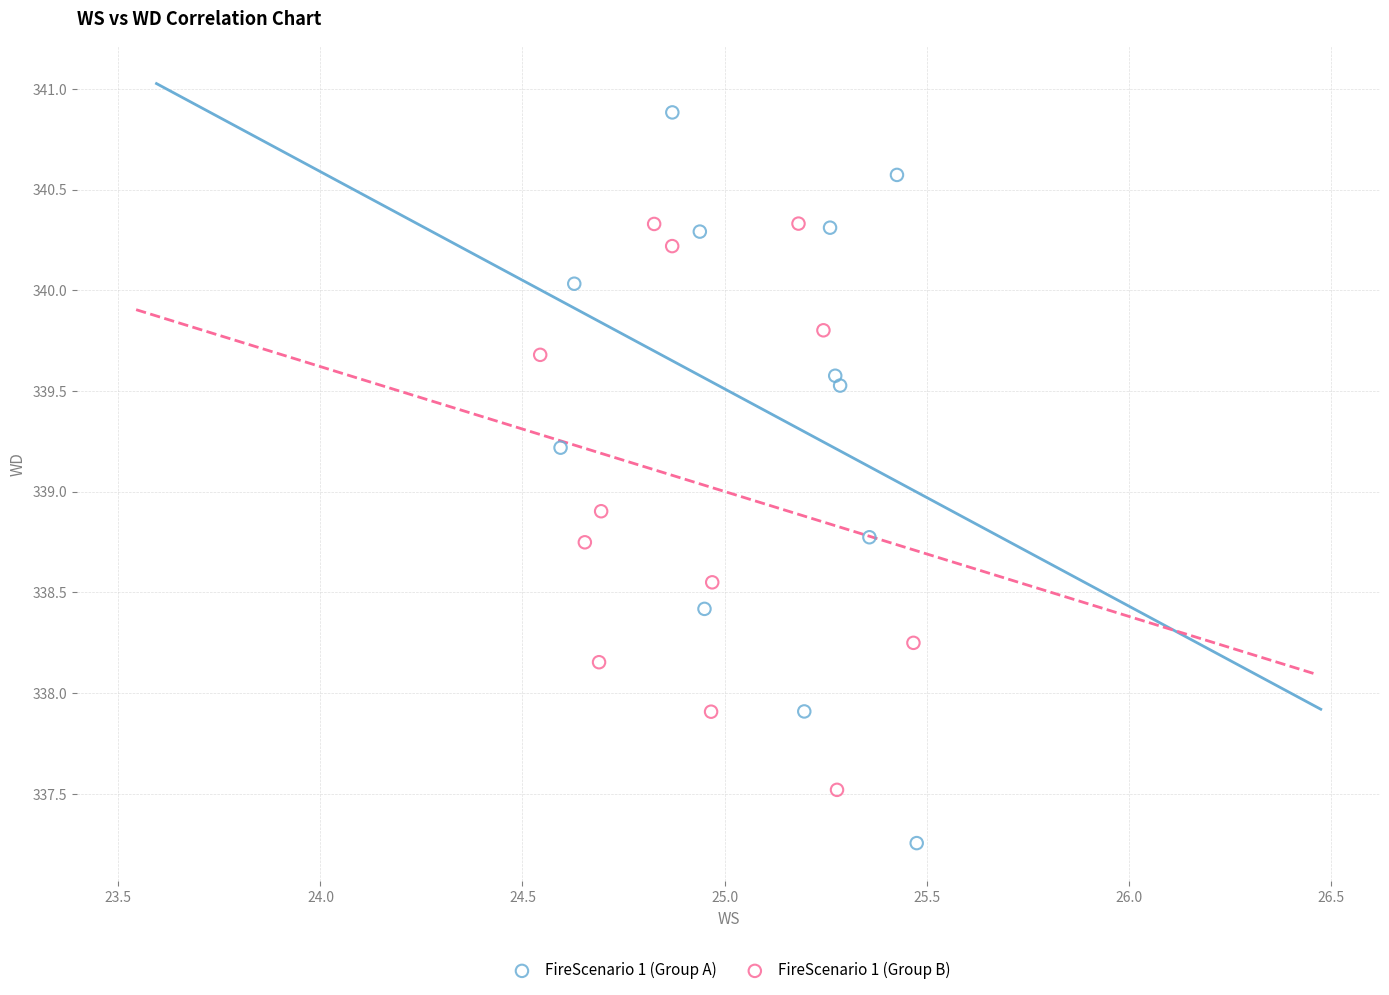

Which series has the widest spread of Y values?

FireScenario 1 (Group A)